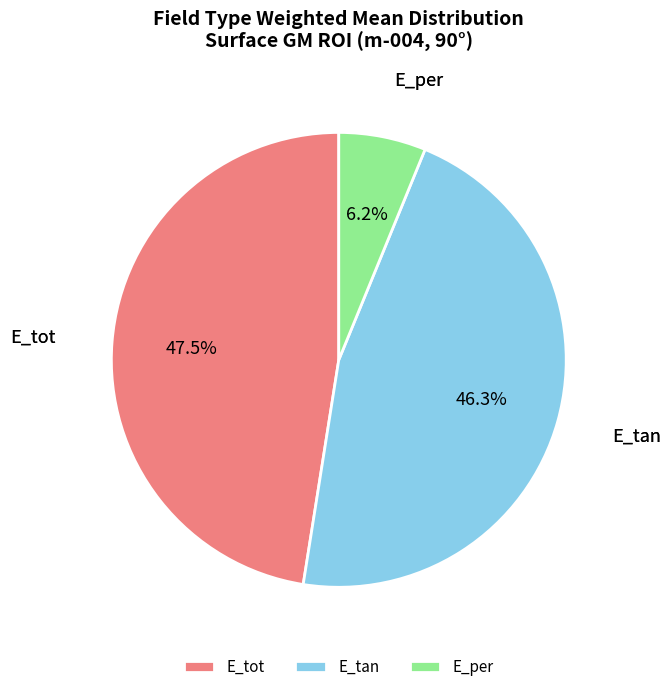

What is the total percentage of E_tan and E_per?

52.5%